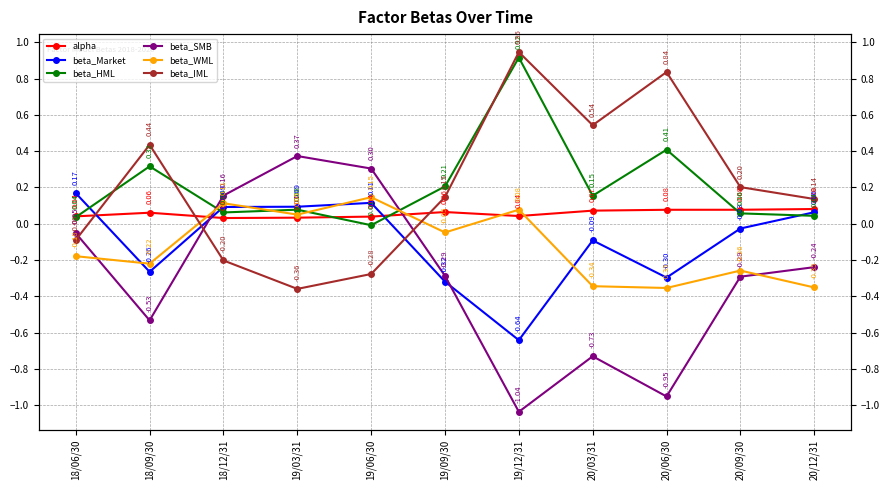

Which series has the largest range (max minus min)?

beta_SMB